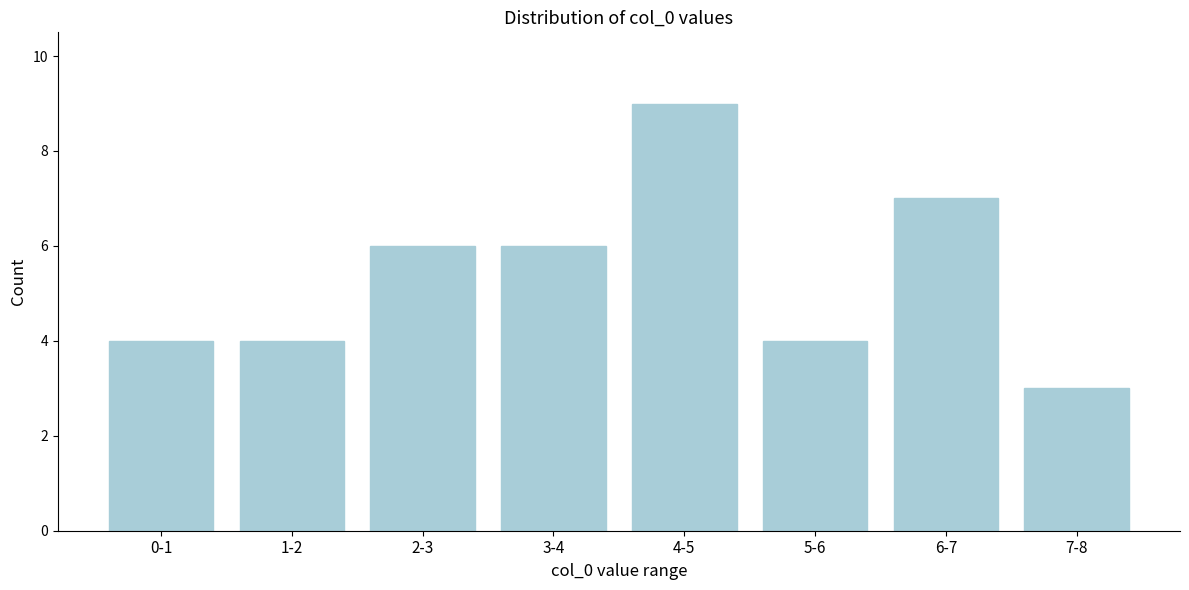

Reading right to left, extract all data points from this chart.

3	7	4	9	6	6	4	4